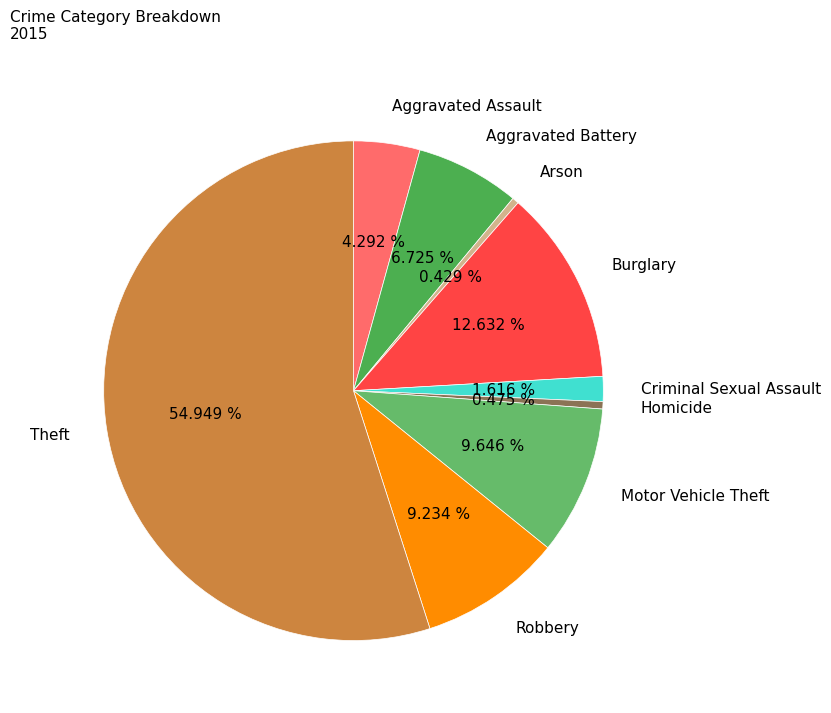

True or false: Robbery accounts for 16% of the total.

False